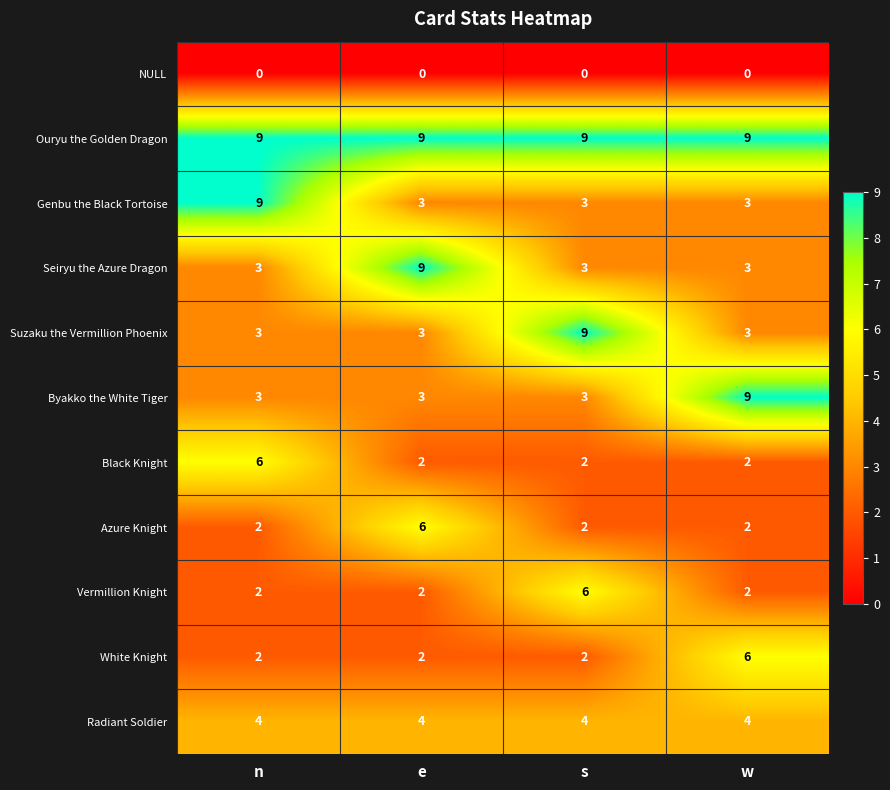

Which series has the largest total across all categories?

Ouryu the Golden Dragon